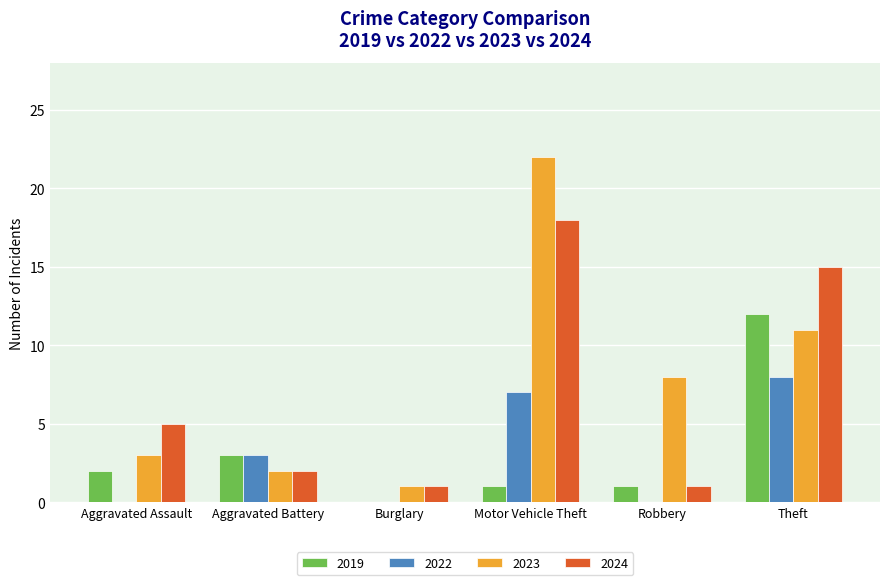

What is the difference between the 2024 values at Burglary and Aggravated Assault?

4